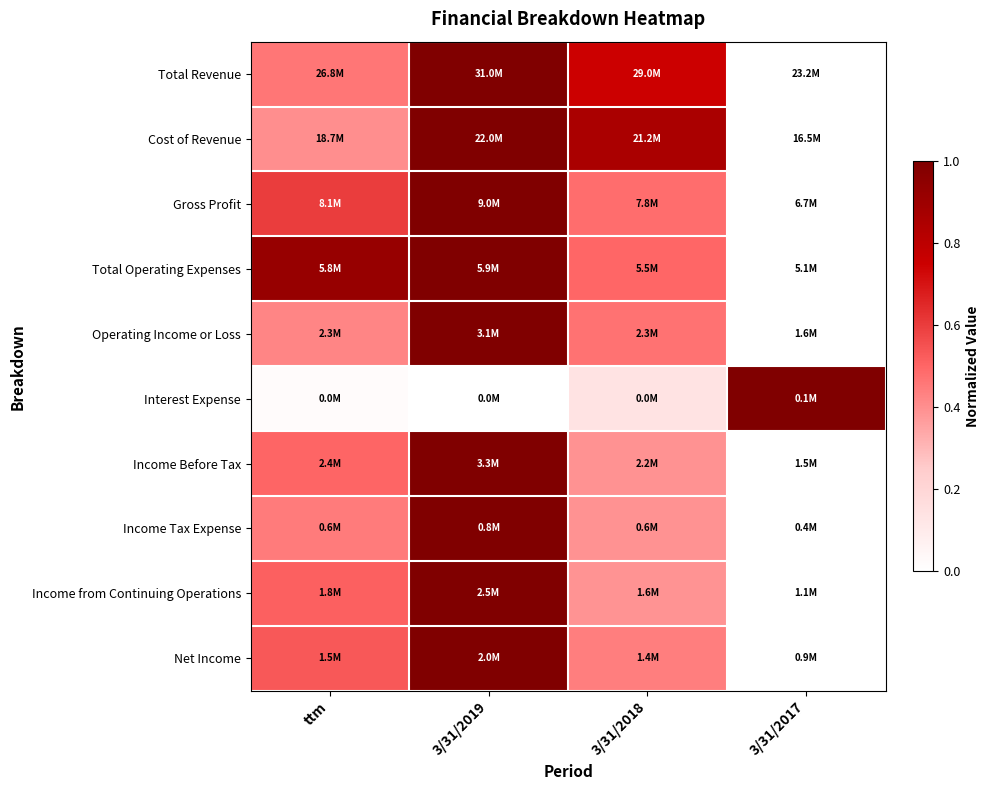

Reading left to right, list all the values displayed in this chart.

Total Revenue: ttm=0.5	3/31/2019=1.0	3/31/2018=0.7	3/31/2017=0.0
Cost of Revenue: ttm=0.4	3/31/2019=1.0	3/31/2018=0.9	3/31/2017=0.0
Gross Profit: ttm=0.6	3/31/2019=1.0	3/31/2018=0.5	3/31/2017=0.0
Total Operating Expenses: ttm=0.9	3/31/2019=1.0	3/31/2018=0.5	3/31/2017=0.0
Operating Income or Loss: ttm=0.4	3/31/2019=1.0	3/31/2018=0.5	3/31/2017=0.0
Interest Expense: ttm=0.0	3/31/2019=0.0	3/31/2018=0.1	3/31/2017=1.0
Income Before Tax: ttm=0.5	3/31/2019=1.0	3/31/2018=0.4	3/31/2017=0.0
Income Tax Expense: ttm=0.4	3/31/2019=1.0	3/31/2018=0.4	3/31/2017=0.0
Income from Continuing Operations: ttm=0.5	3/31/2019=1.0	3/31/2018=0.4	3/31/2017=0.0
Net Income: ttm=0.5	3/31/2019=1.0	3/31/2018=0.4	3/31/2017=0.0